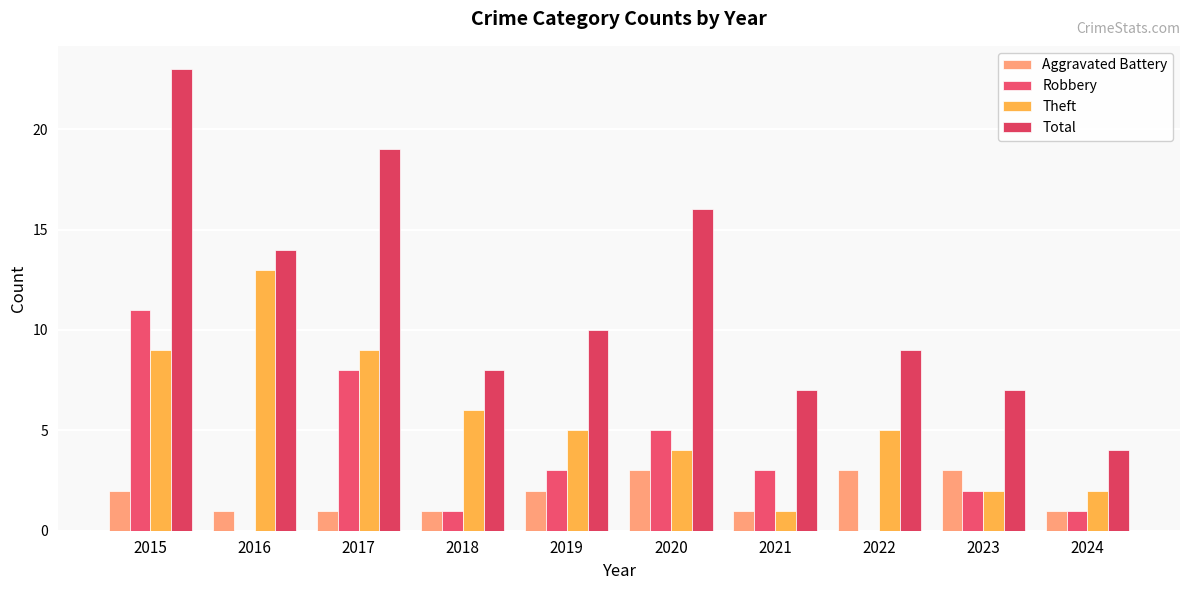

At which category is the sum across all series the highest?

2015